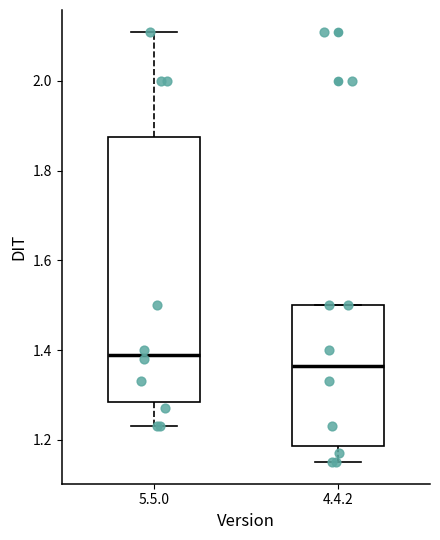

Which box has the highest median line?

5.5.0